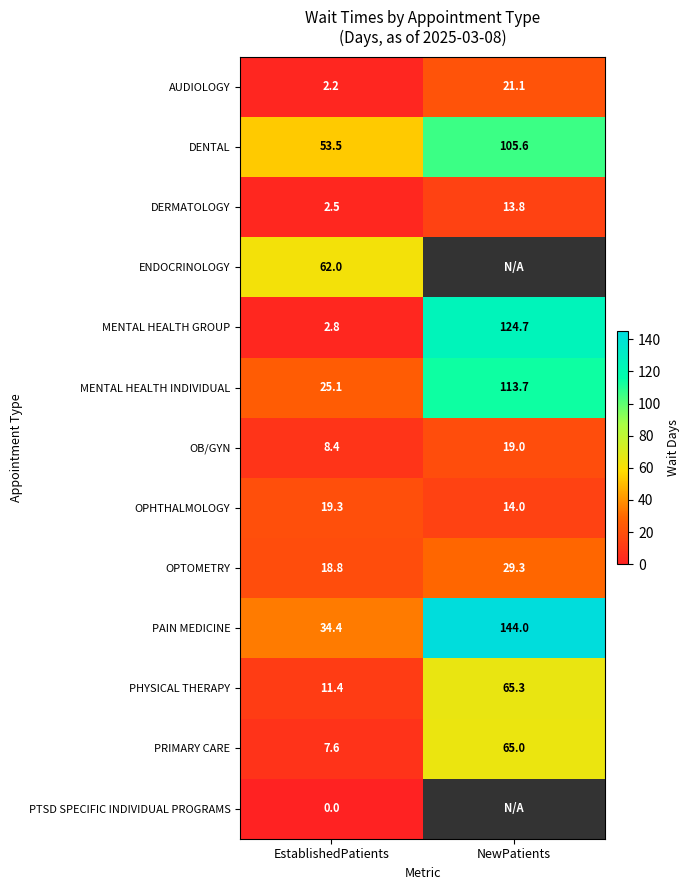

Which label corresponds to the largest value in the chart?

NewPatients